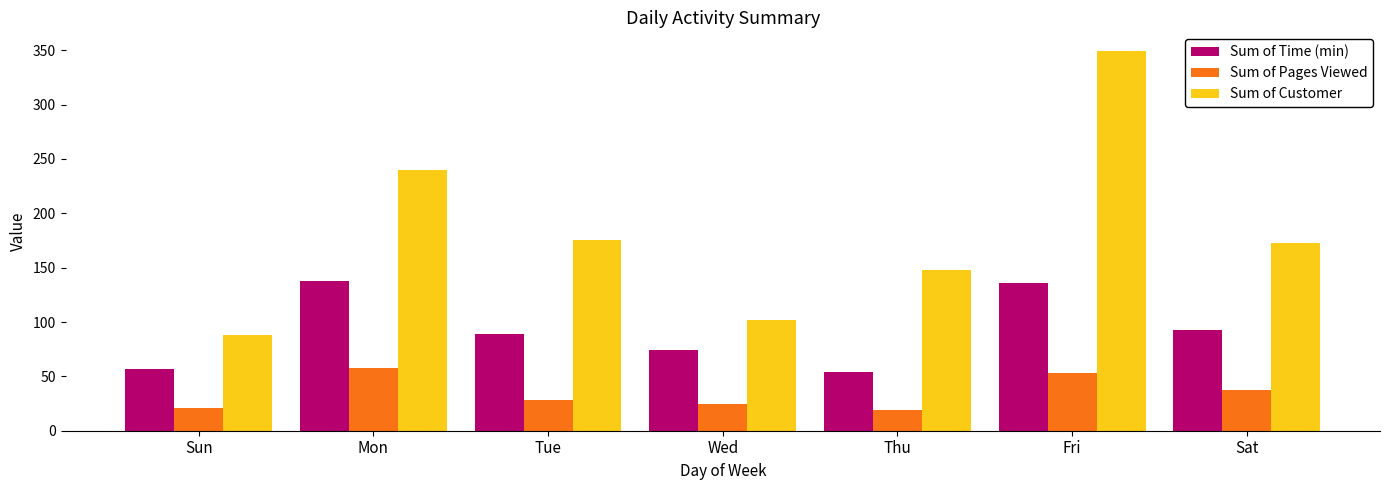

At which category is the sum across all series the highest?

Fri